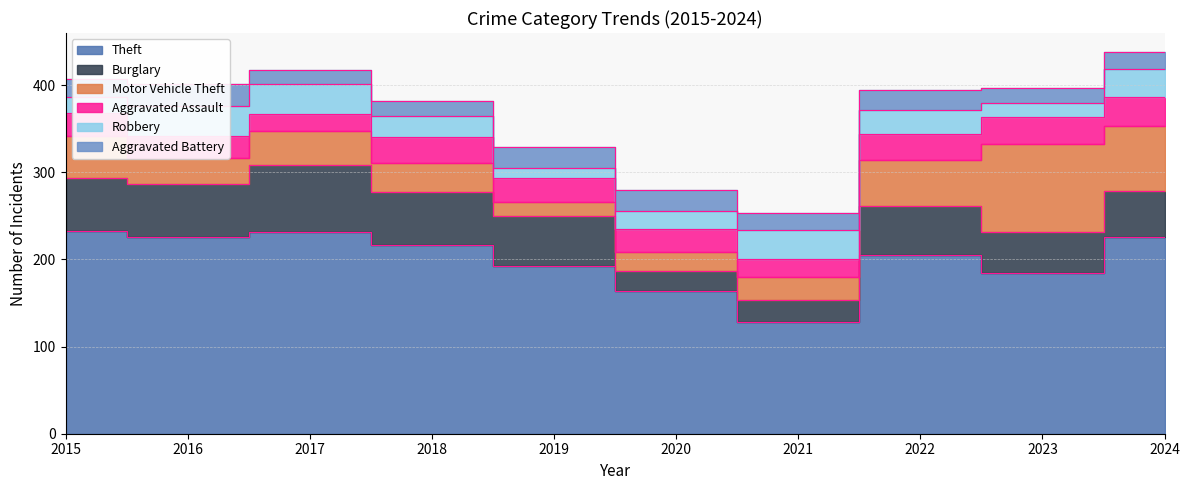

What is the difference between the maximum and minimum values in the Theft series?

105